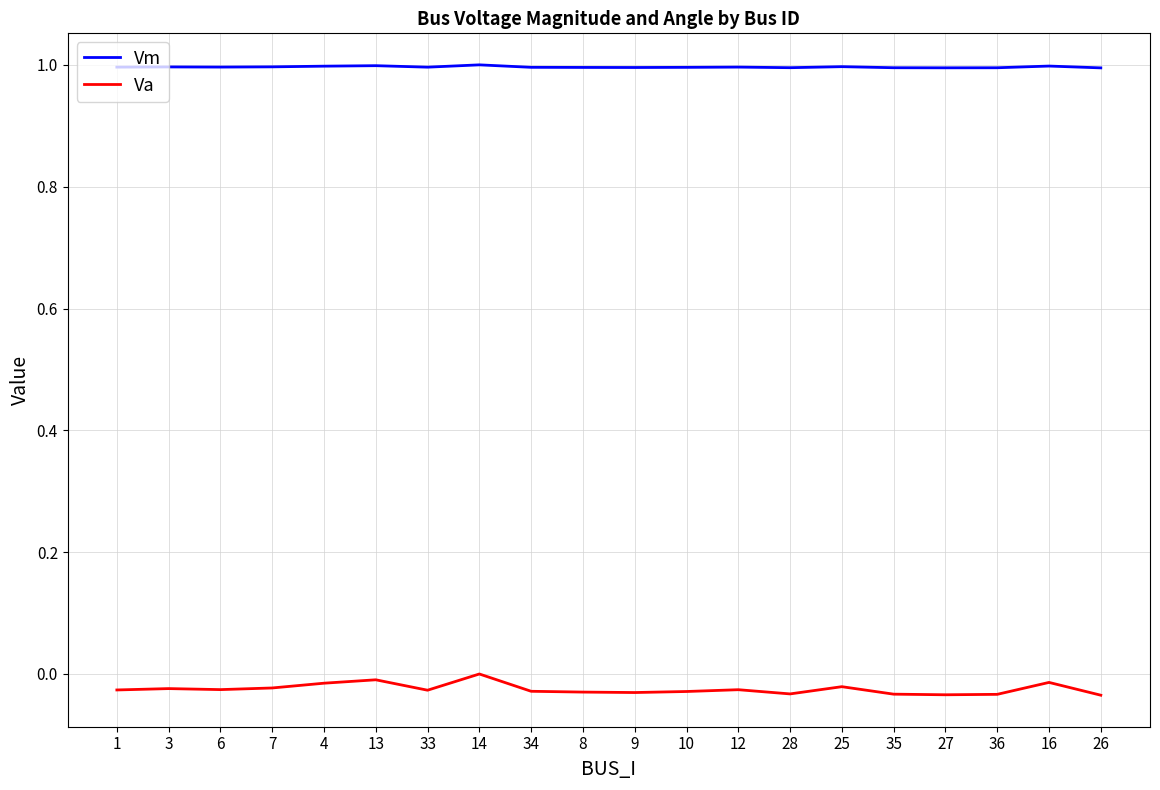

How many values in the Va series are below 0?

19